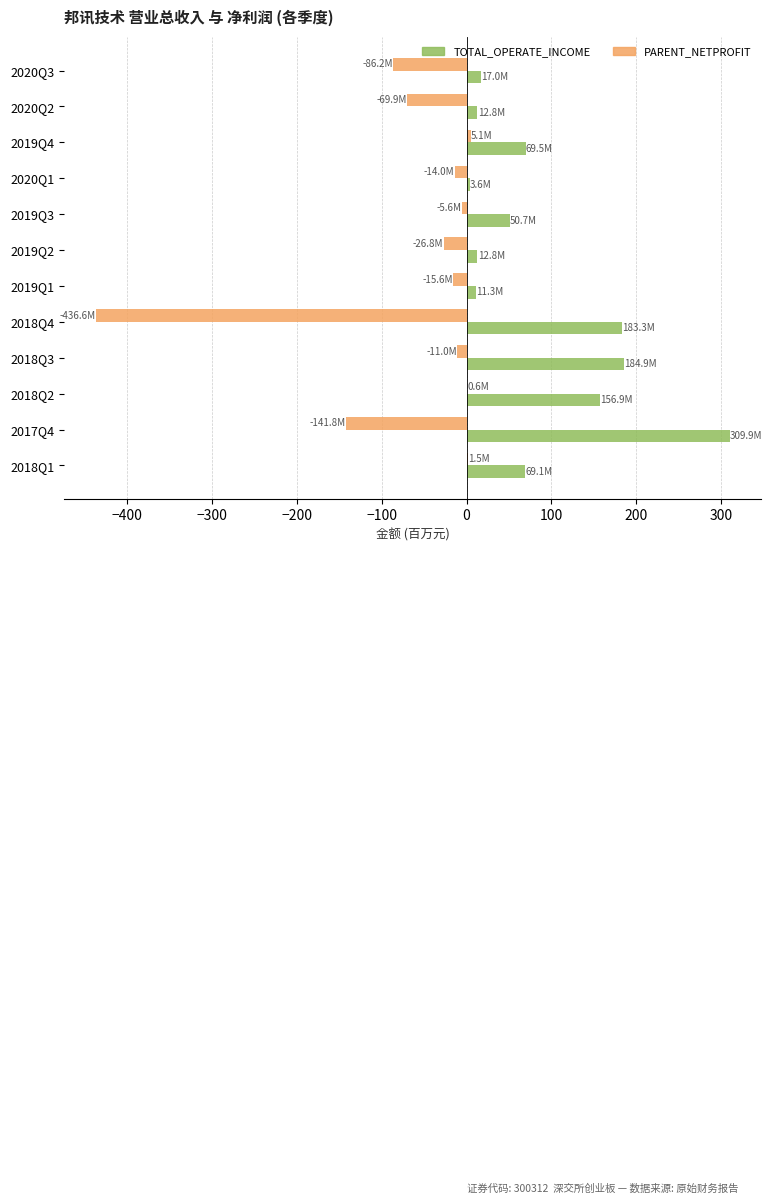

What are all the series names shown in the legend?

TOTAL_OPERATE_INCOME, PARENT_NETPROFIT